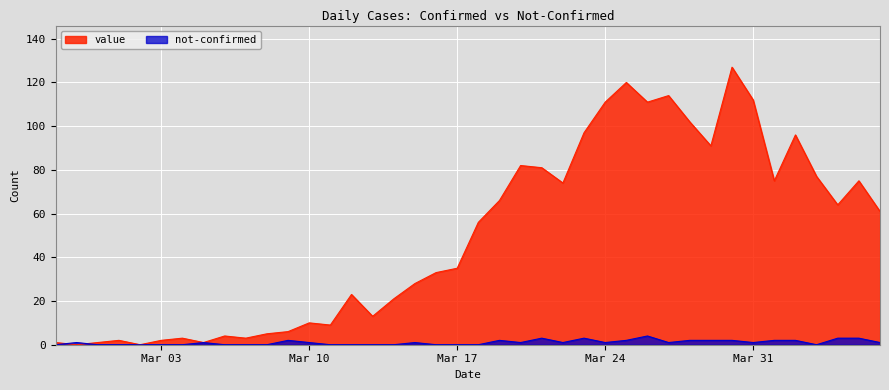

True or false: value has a value of 1 at 2020-02-29.

True